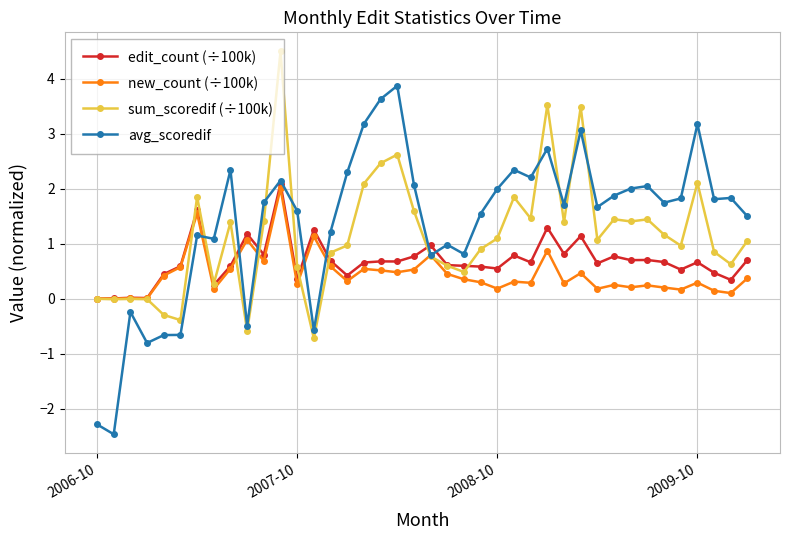

True or false: avg_scoredif and new_count (÷100k) cross at least once.

True